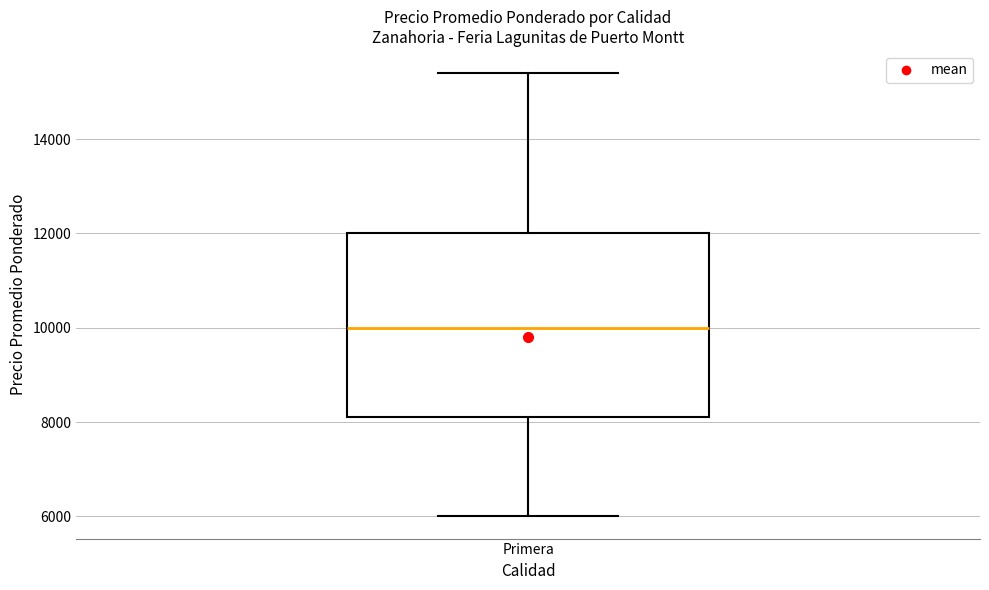

Transcribe this box plot: give where the median line is, the range the box spans, and where the two whiskers end, as read against the y-axis. The values are not printed on the chart, so give them approximately, as read against the axis.

median 10000, box 8200 to 12000, whiskers 6000 to 15400